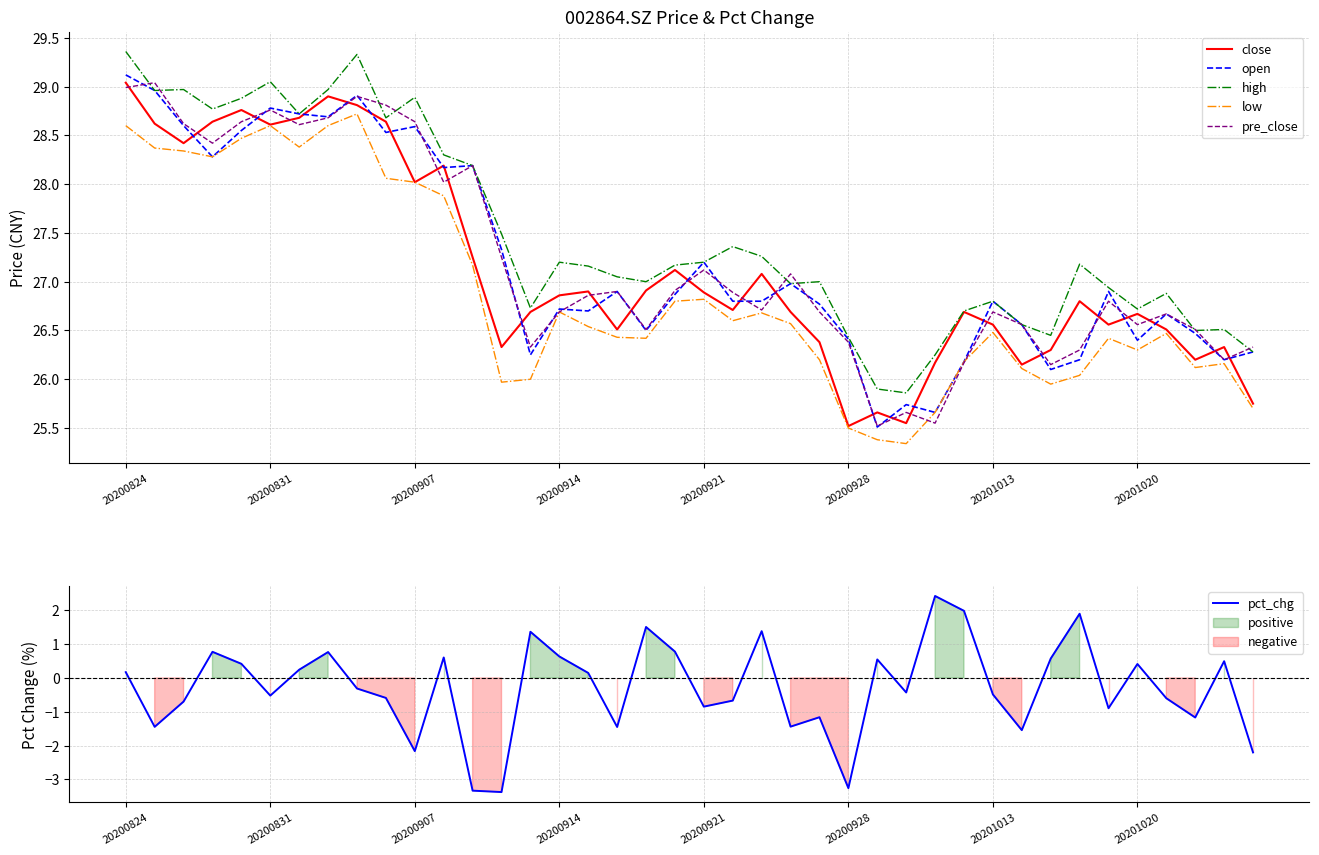

Which series has the widest spread of values?

pct_chg